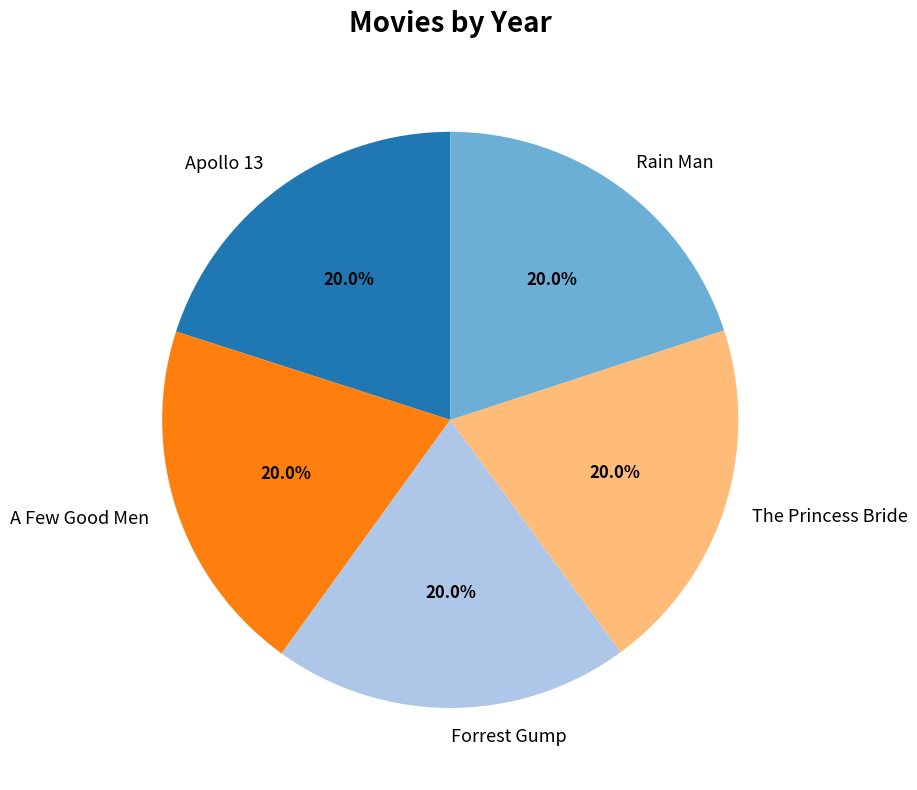

How many slices are in this pie chart?

5